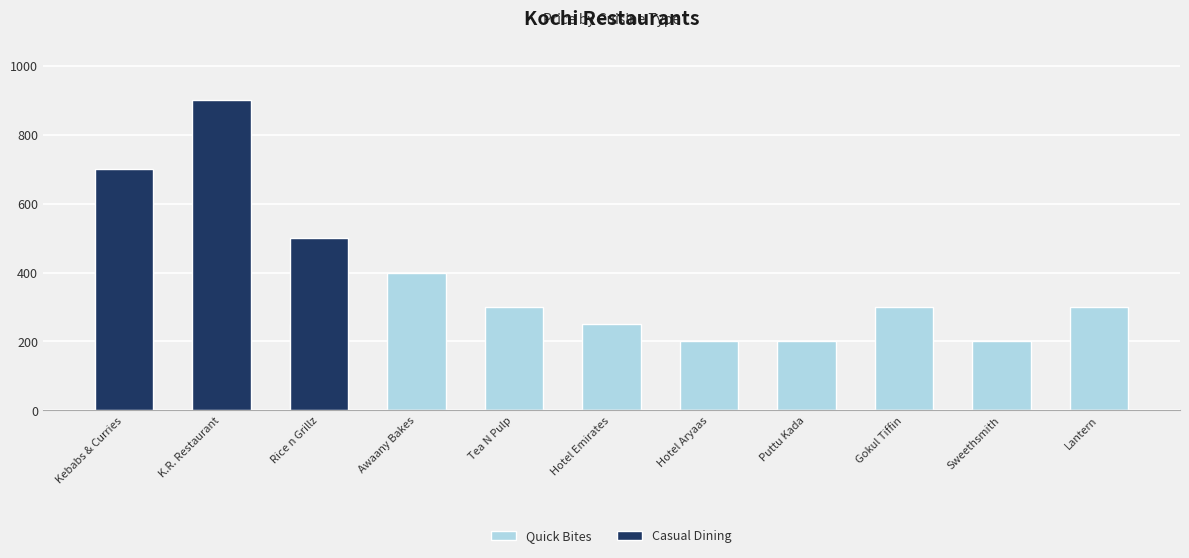

The value of Casual Dining at Gokul Tiffin is 315. True or false?

False